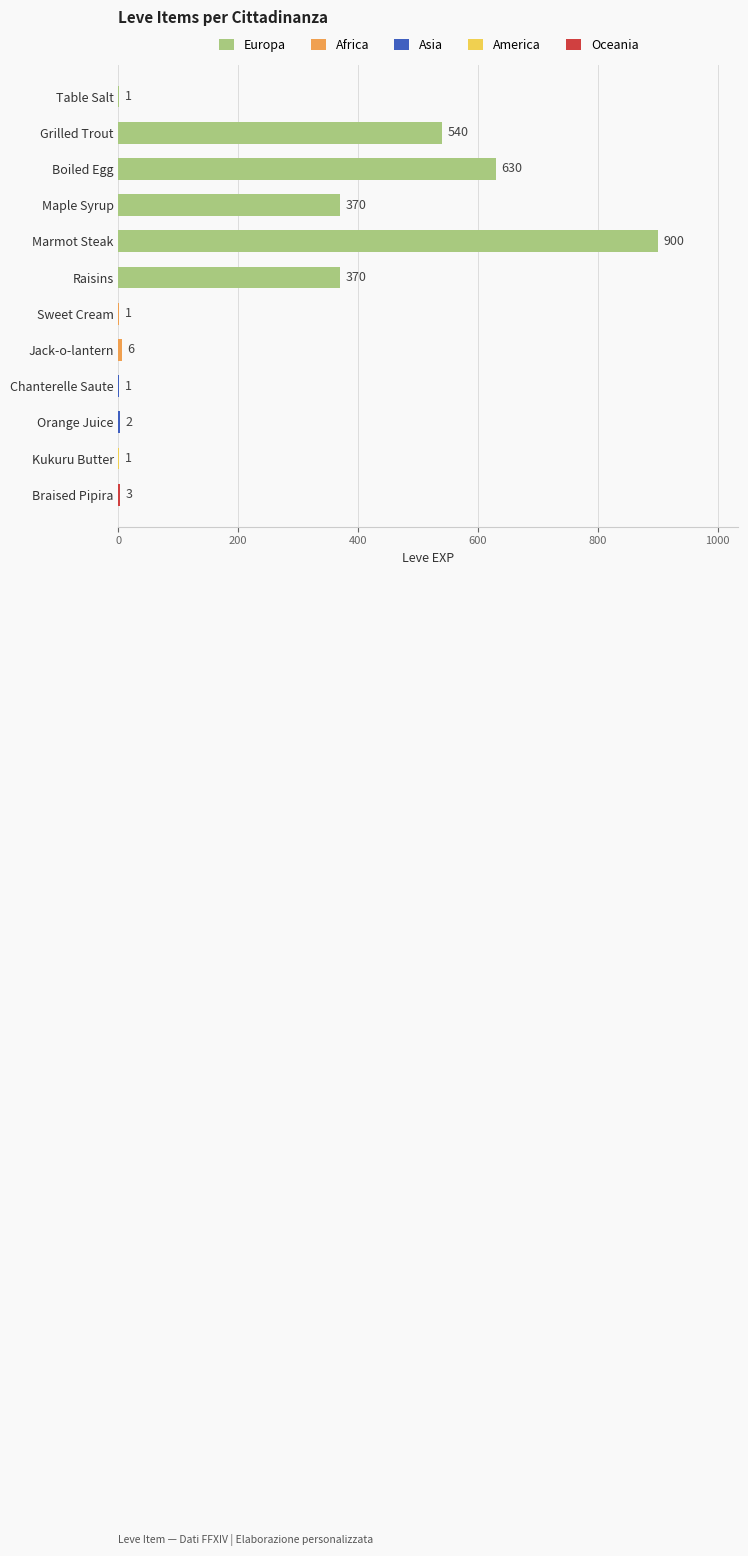

What is the sum of all values?

2825